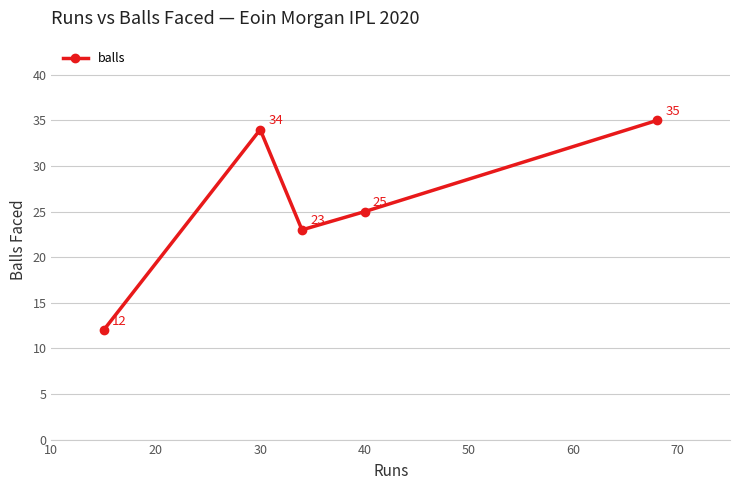

How many points are lower than both their immediate neighbors (excluding endpoints)?

1